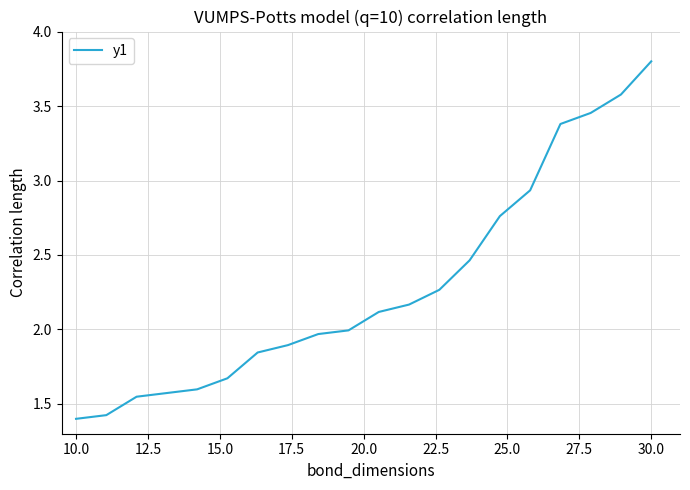

What is the greatest value displayed?

3.8